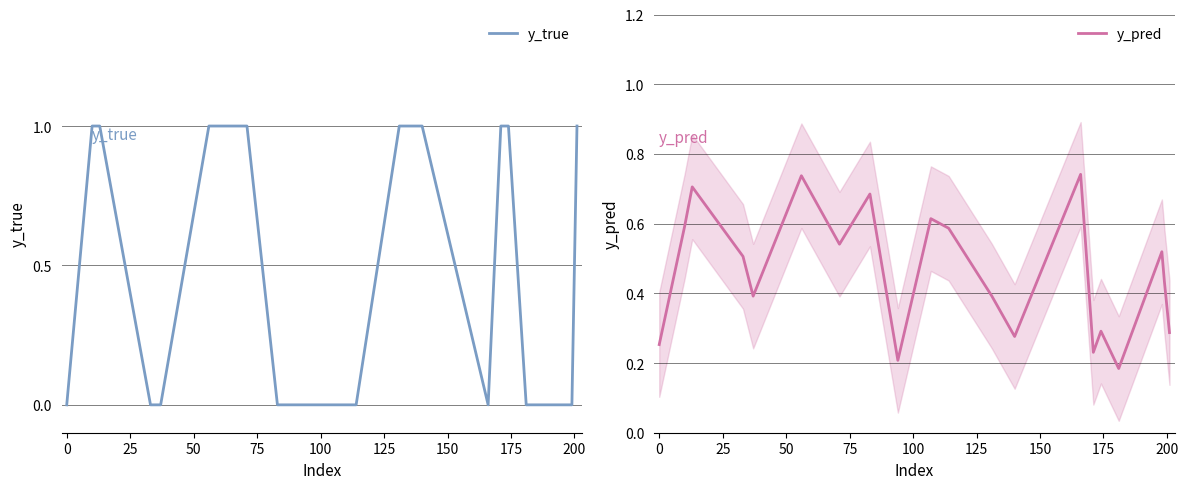

Reading left to right, extract all data points from this chart.

y_true: 0.0	1.0	1.0	0.0	0.0	1.0	1.0	0.0	0.0	0.0	0.0	1.0	1.0	0.0	1.0	1.0	0.0	0.0	0.0	1.0
y_pred: 0.3	0.6	0.7	0.5	0.4	0.7	0.5	0.7	0.2	0.6	0.6	0.4	0.3	0.7	0.2	0.3	0.2	0.5	0.4	0.3